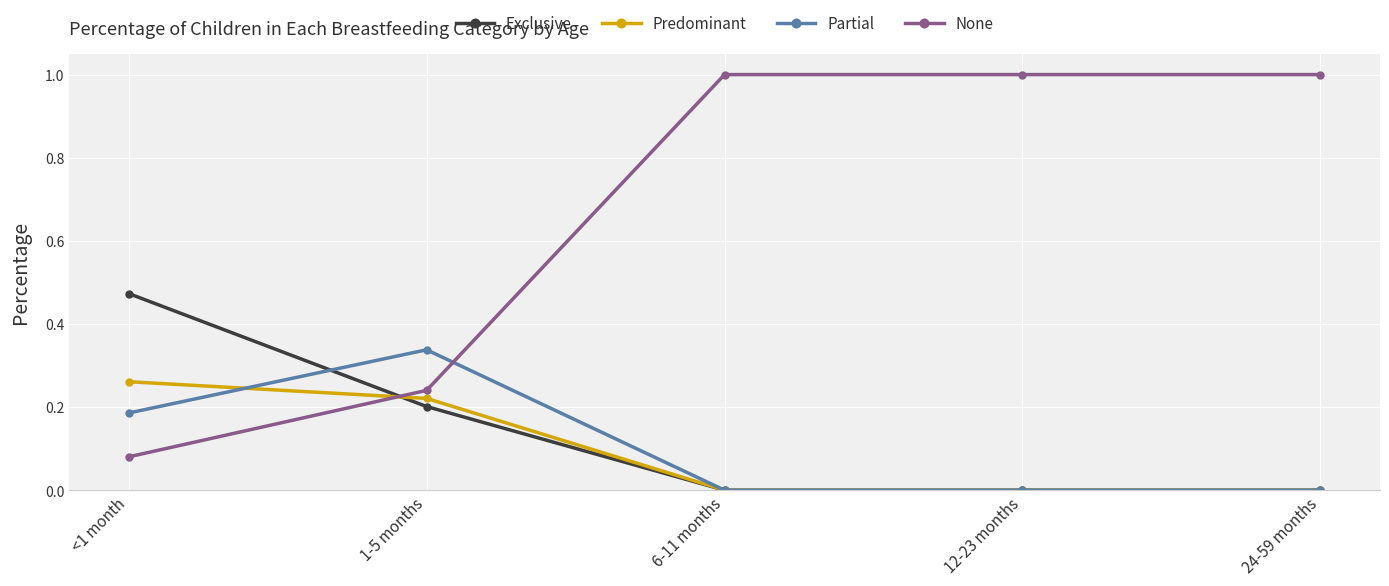

Which series has the largest total across all categories?

None